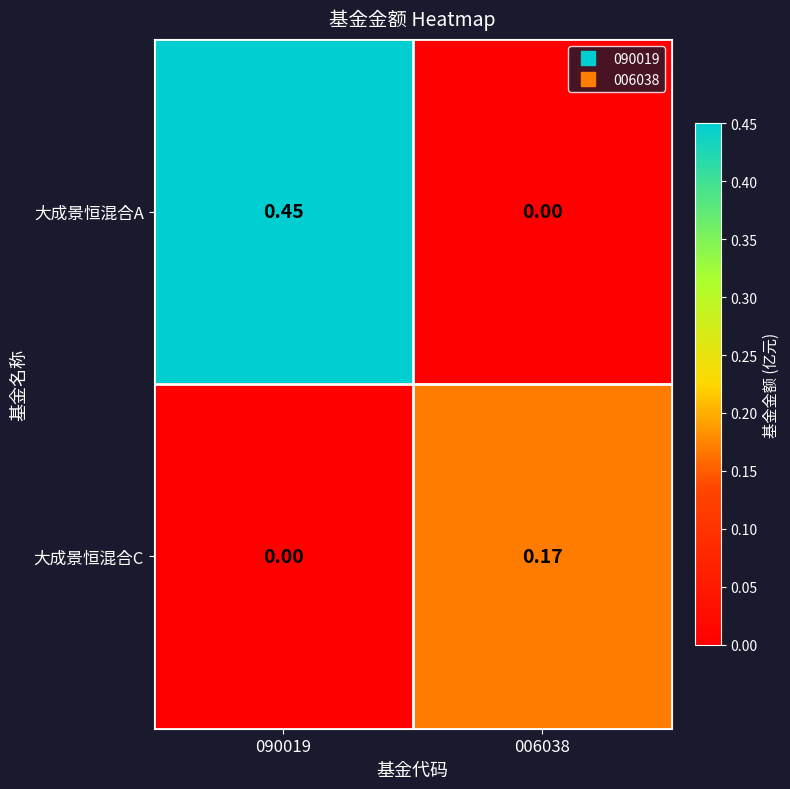

Between 090019 and 006038, which series saw the biggest shift?

大成景恒混合A